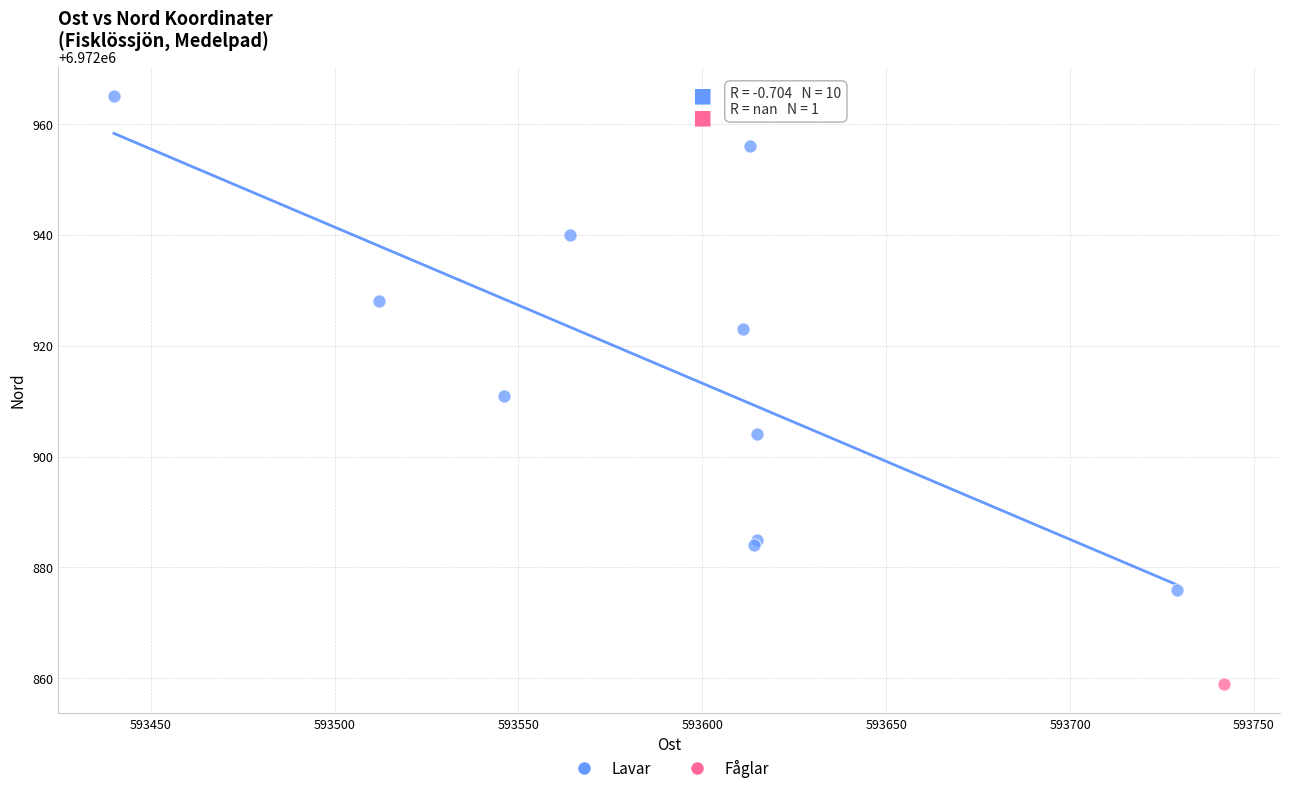

What are all the series names shown in the legend?

Lavar, Fåglar